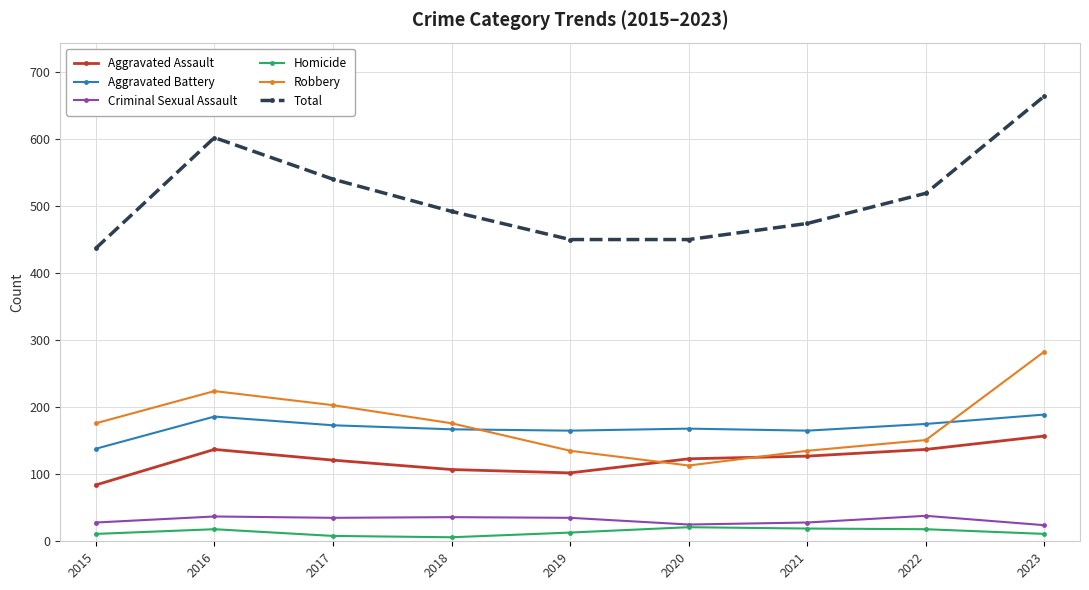

True or false: Robbery and Criminal Sexual Assault intersect in this chart.

False